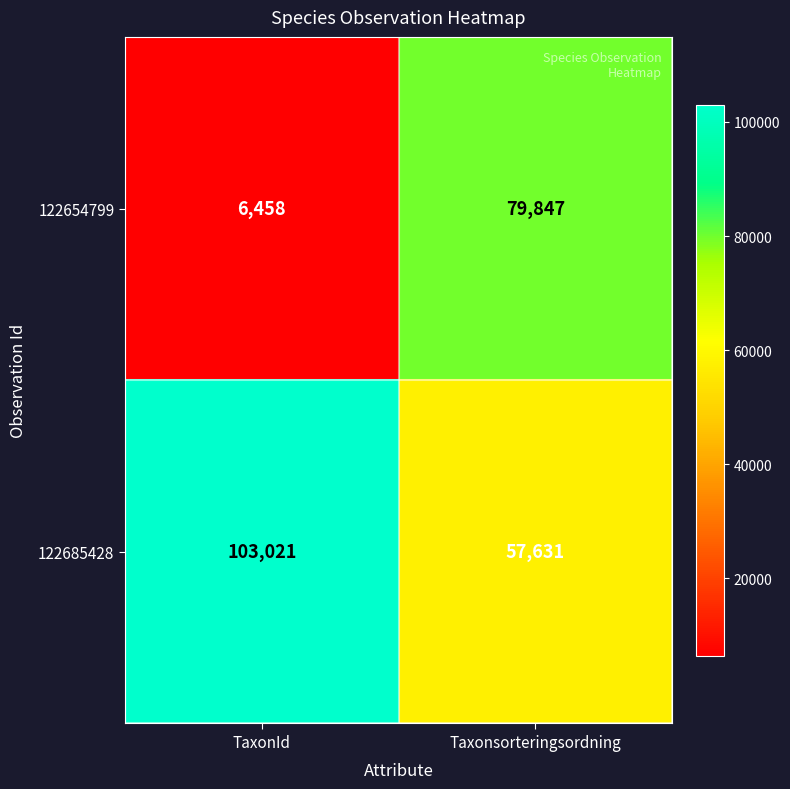

Which series changed the most between TaxonId and Taxonsorteringsordning?

122654799